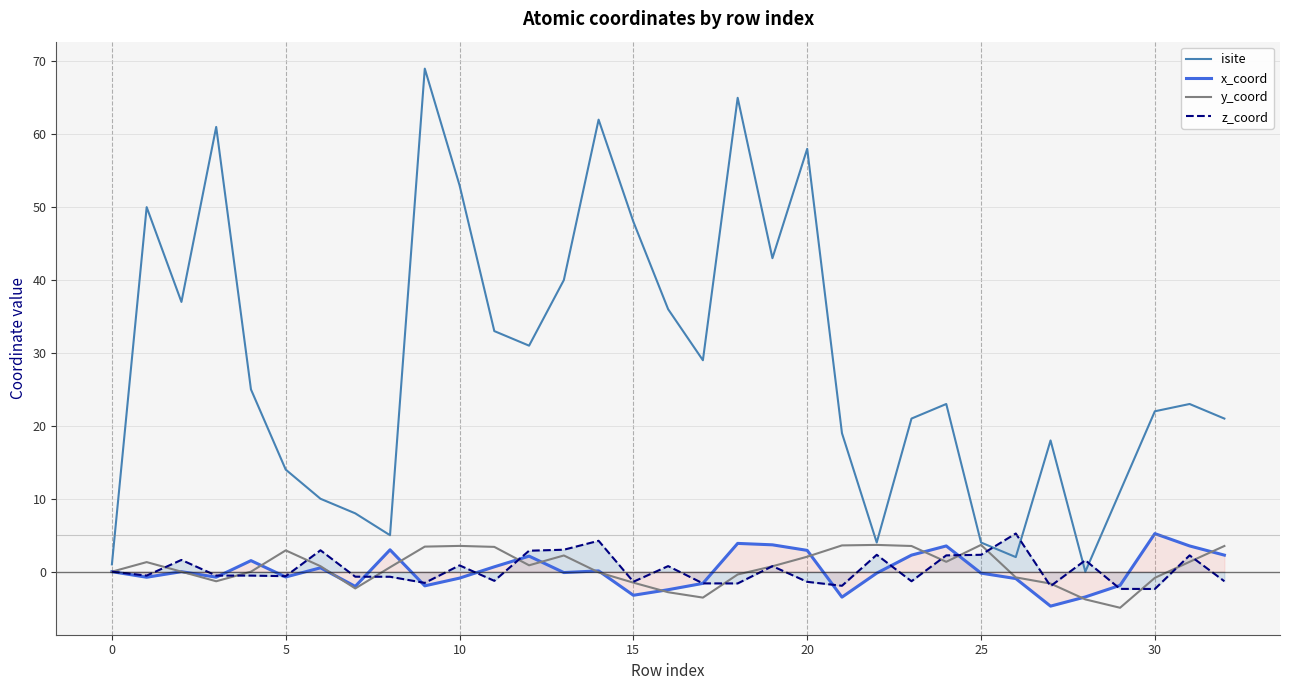

Between 26 and 30, which series saw the biggest shift?

isite